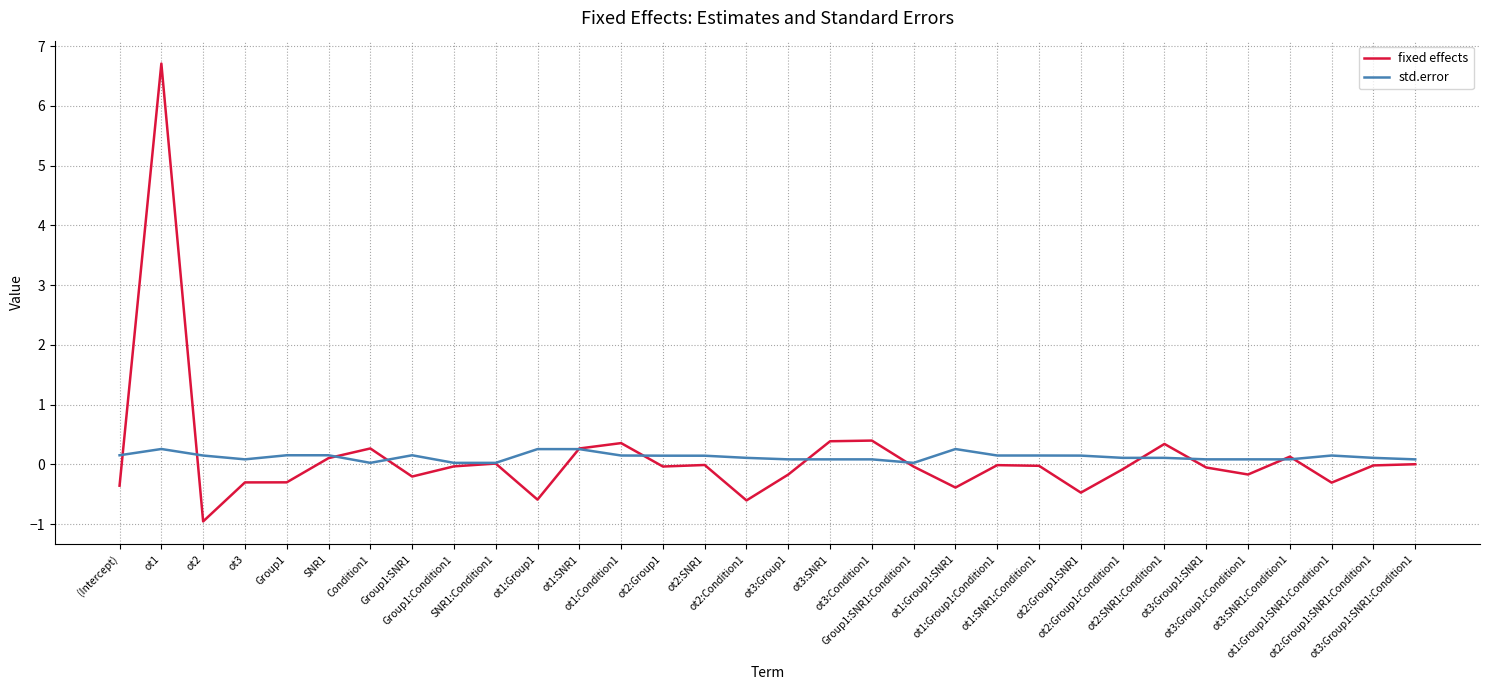

Which series has the widest spread of values?

fixed effects